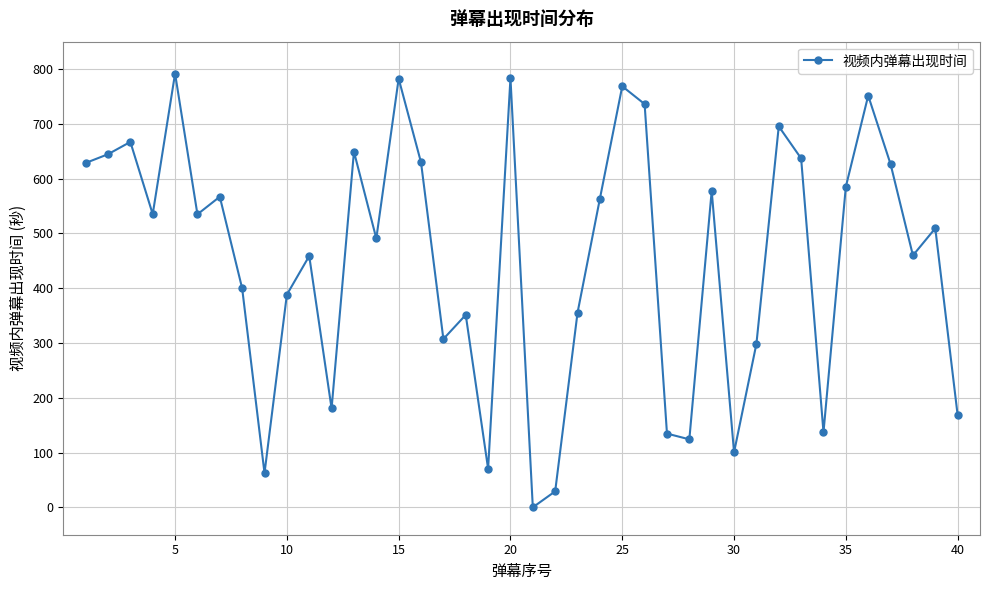

How many categories are shown in the chart?

40